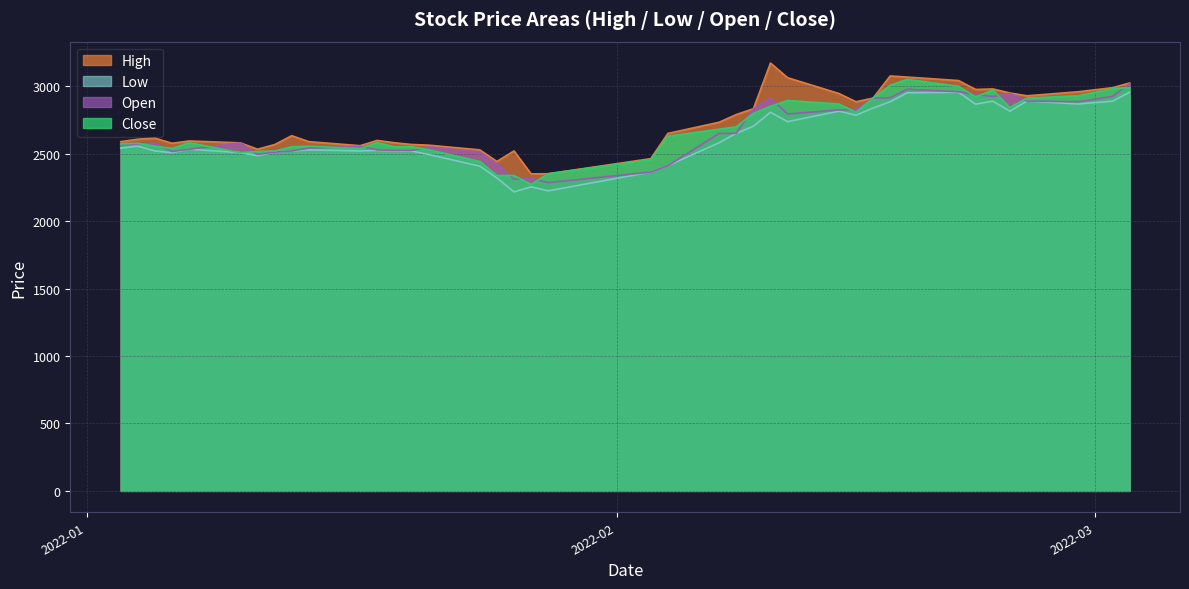

What is the value of the Low point at the 26th from the left?

2808